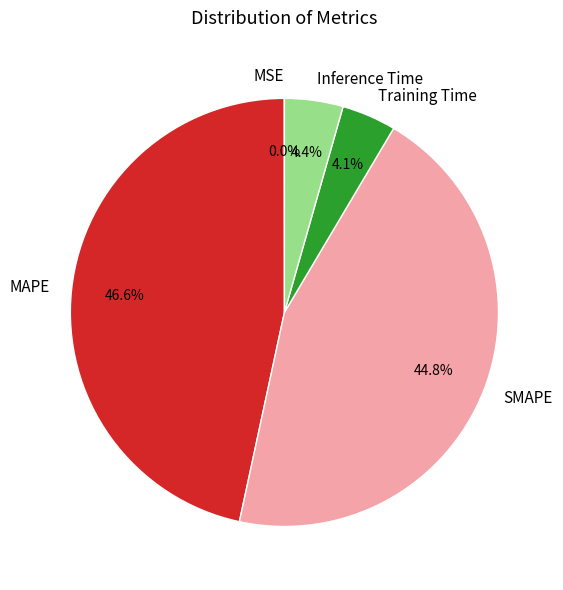

What is the largest slice in the pie chart?

MAPE